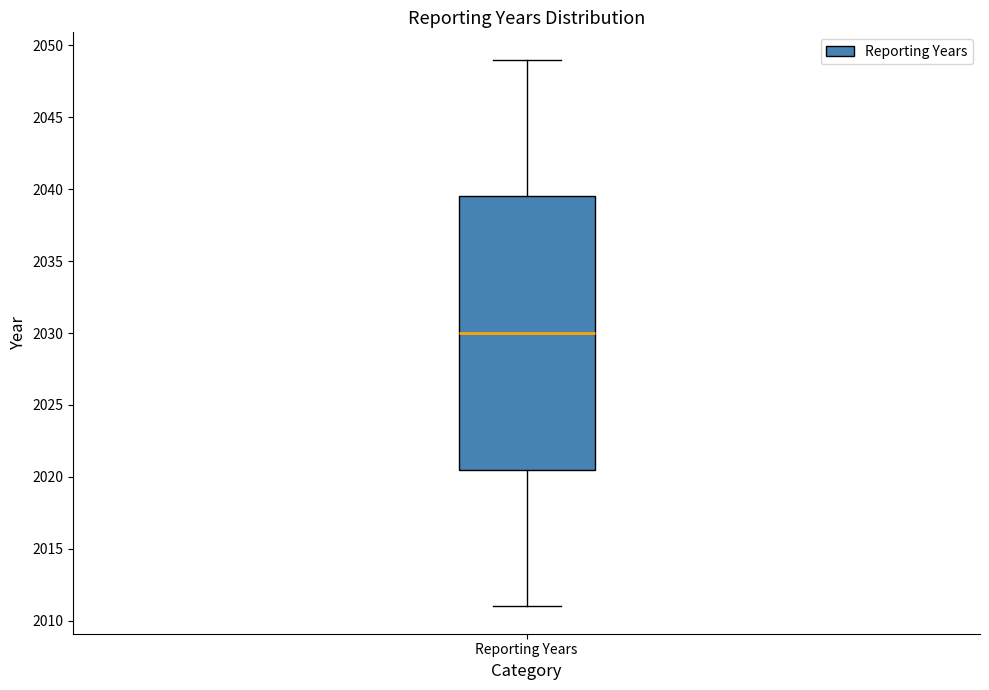

Where is the lower edge of the box for Reporting Years on the y-axis? The values are not printed on the chart, so give them approximately, as read against the axis.

2020.5